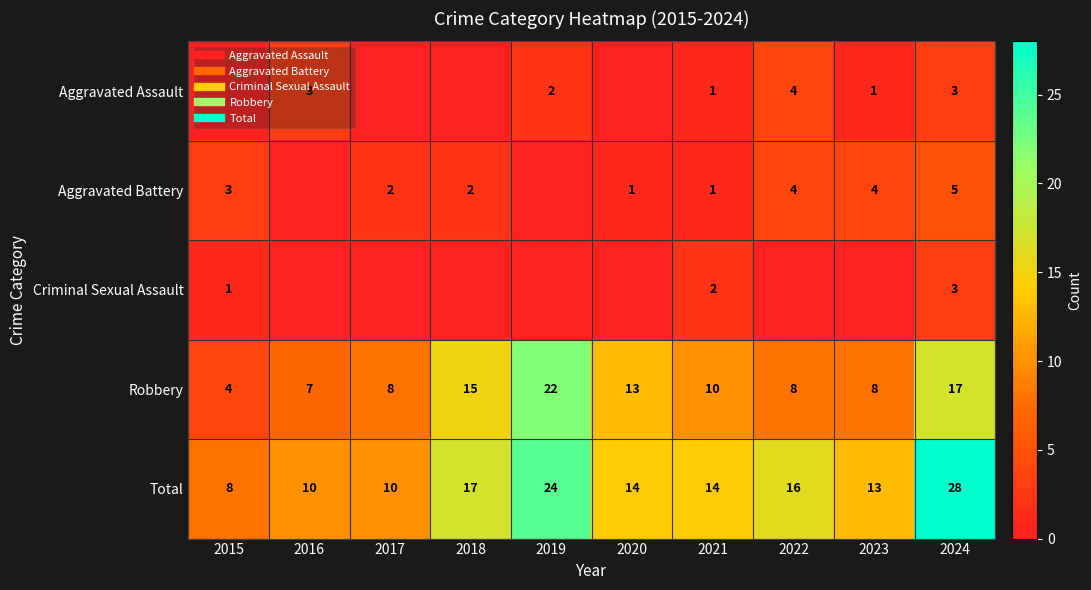

Rank the categories by Aggravated Battery value from lowest to highest.

2016, 2019, 2020, 2021, 2017, 2018, 2015, 2022, 2023, 2024